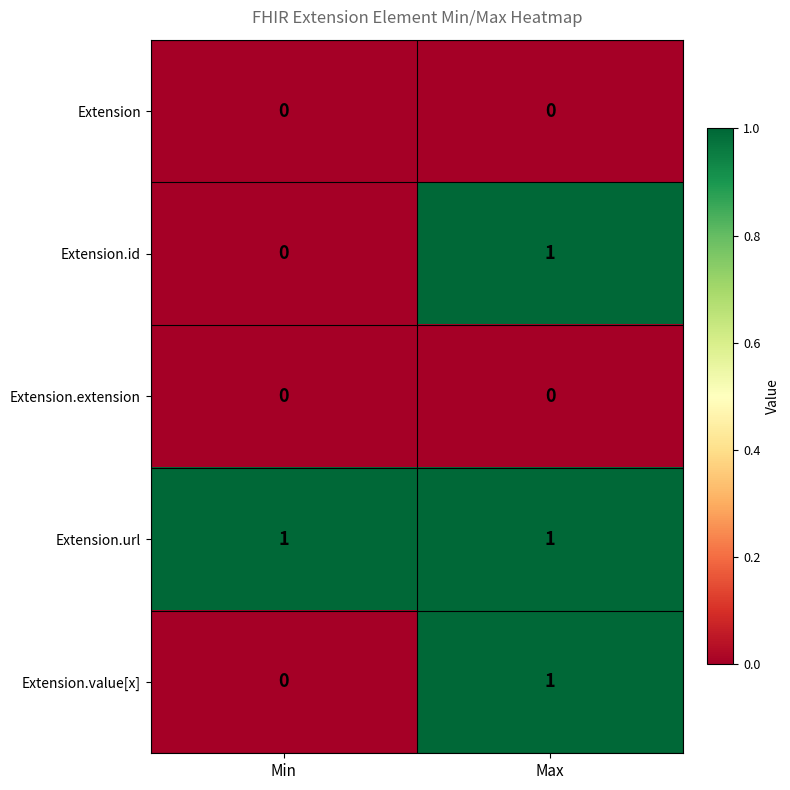

Is it true that Extension.id equals 0 at Min?

True